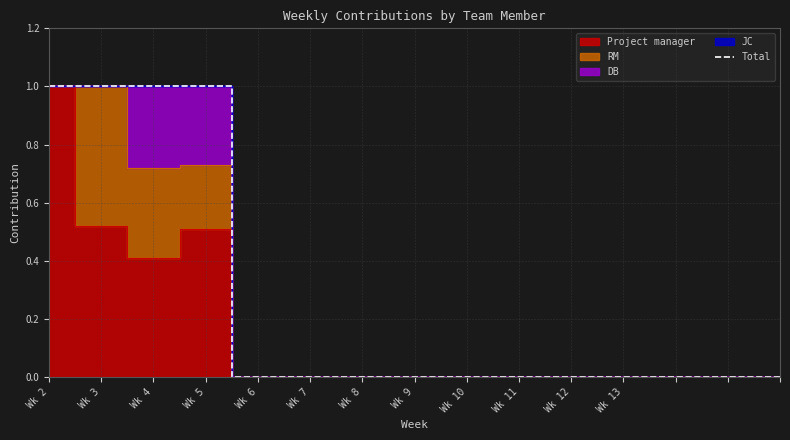

Is it true that Total equals 1 at Wk 8?

False